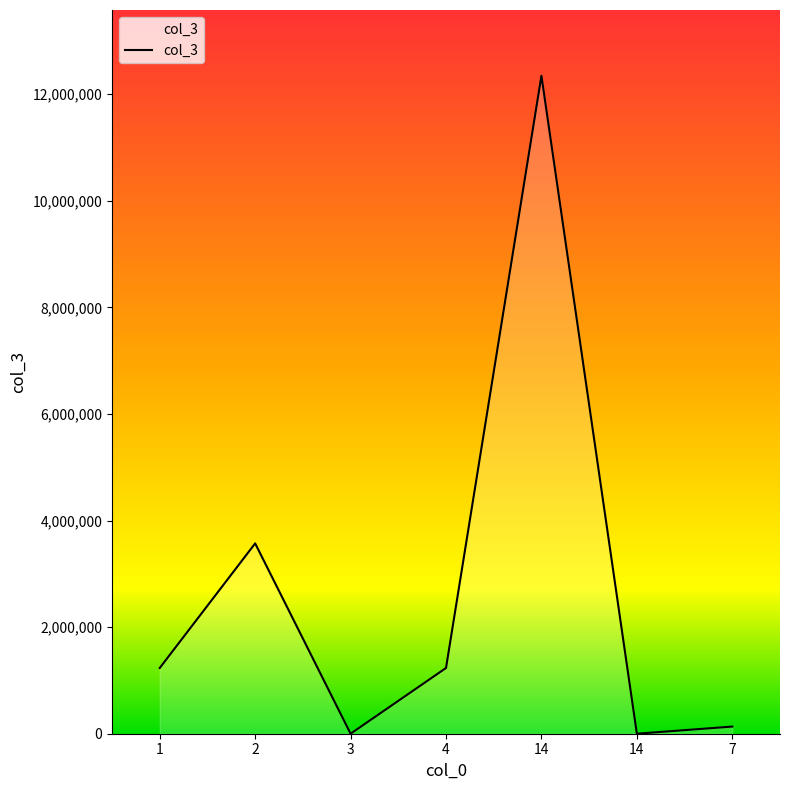

How many points are lower than both their immediate neighbors (excluding endpoints)?

2